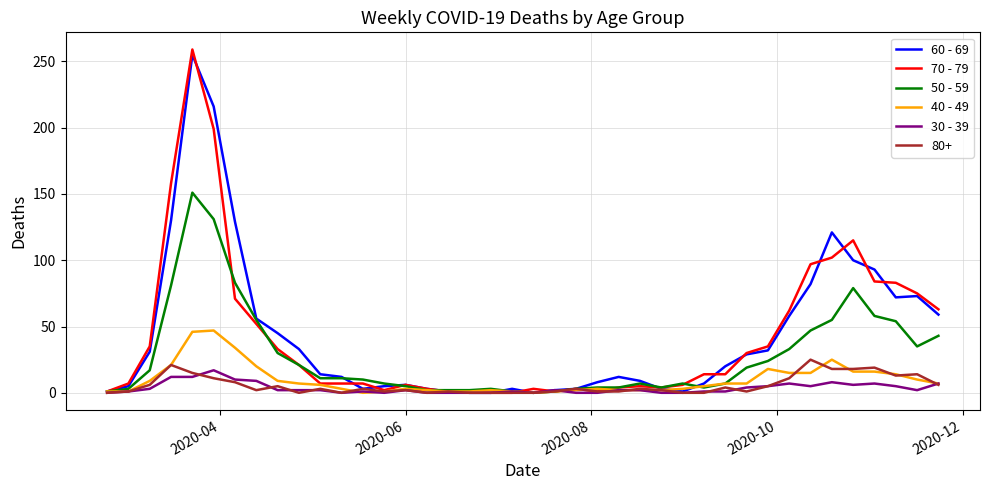

Does the chart have visible grid lines?

Yes